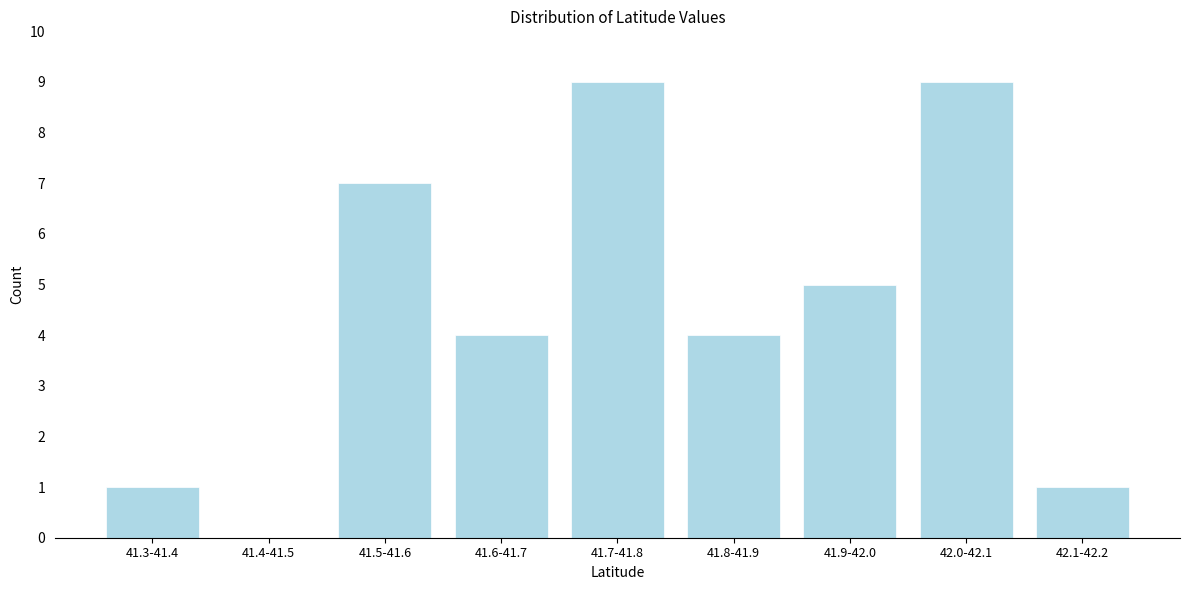

Reading left to right, what are all the values shown in this chart?

41.3-41.4=1	41.4-41.5=0	41.5-41.6=7	41.6-41.7=4	41.7-41.8=9	41.8-41.9=4	41.9-42.0=5	42.0-42.1=9	42.1-42.2=1